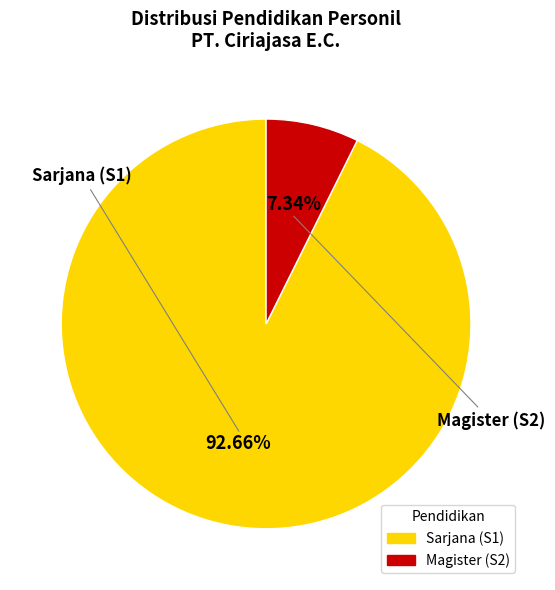

Is there any slice that represents more than half of the pie?

Yes